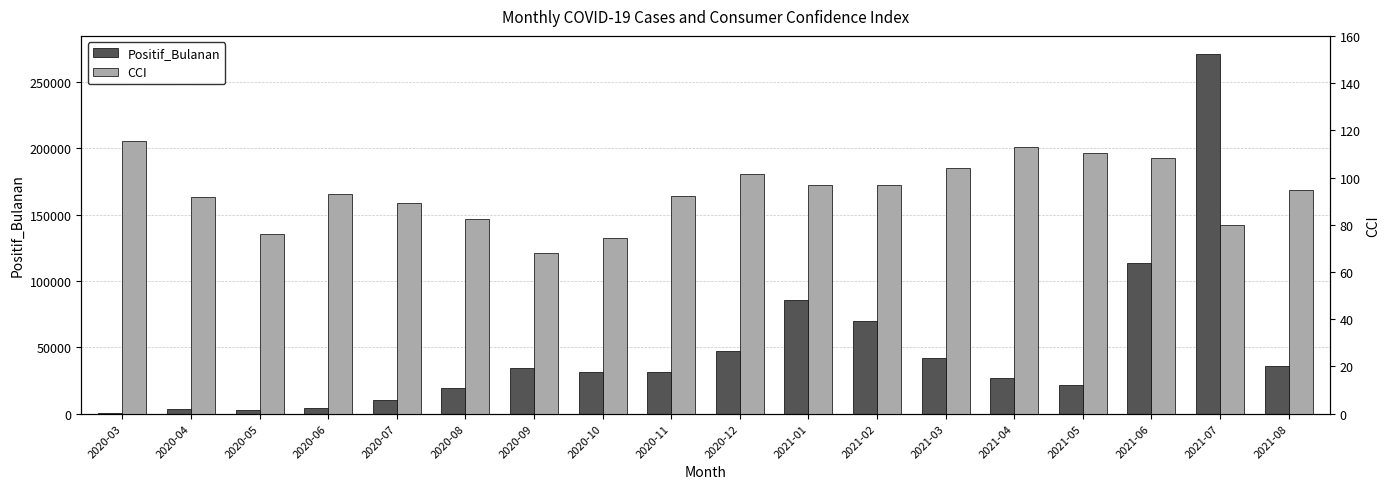

Rank the series at 2021-08 from lowest to highest value.

CCI, Positif_Bulanan